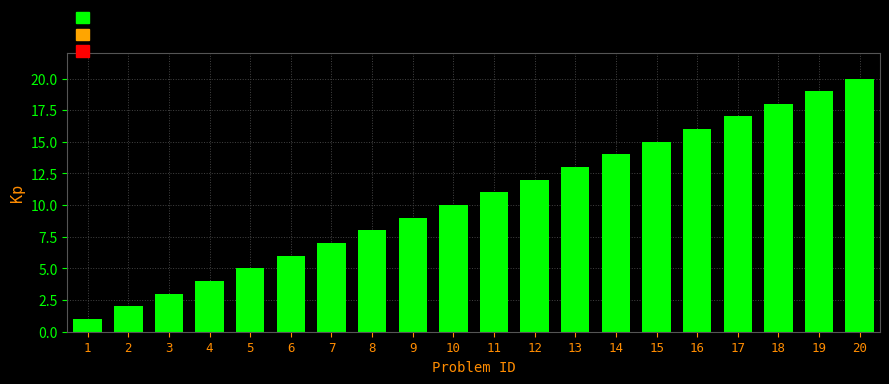

What is the maximum value shown in the chart?

20